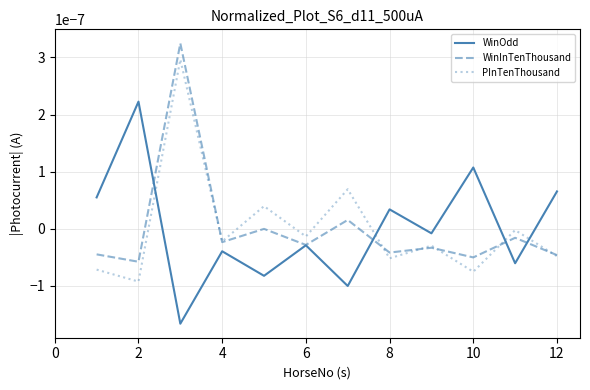

What are all the series names shown in the legend?

WinOdd, WinInTenThousand, PInTenThousand